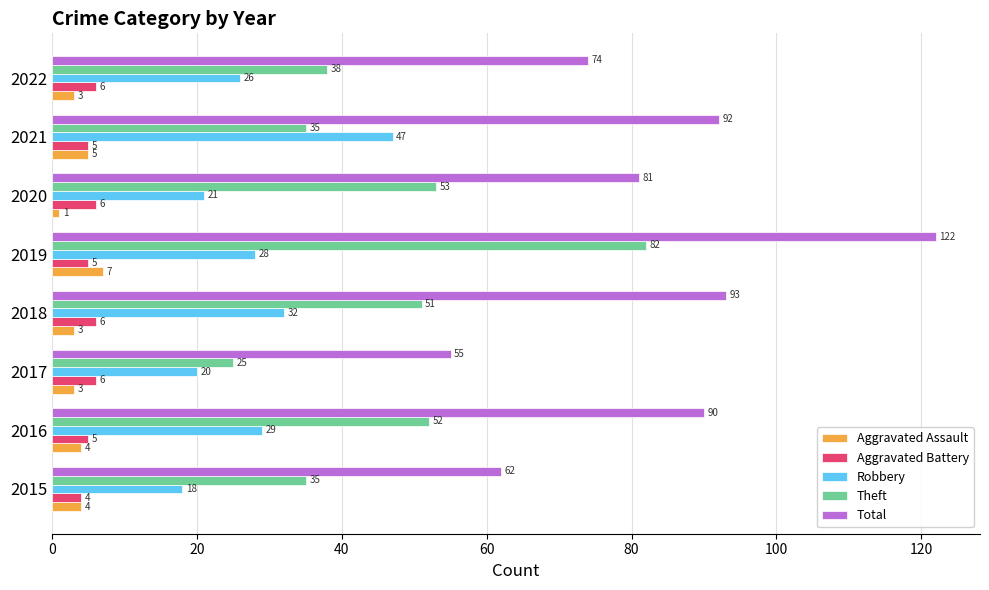

What are all the series names shown in the legend?

Aggravated Assault, Aggravated Battery, Robbery, Theft, Total